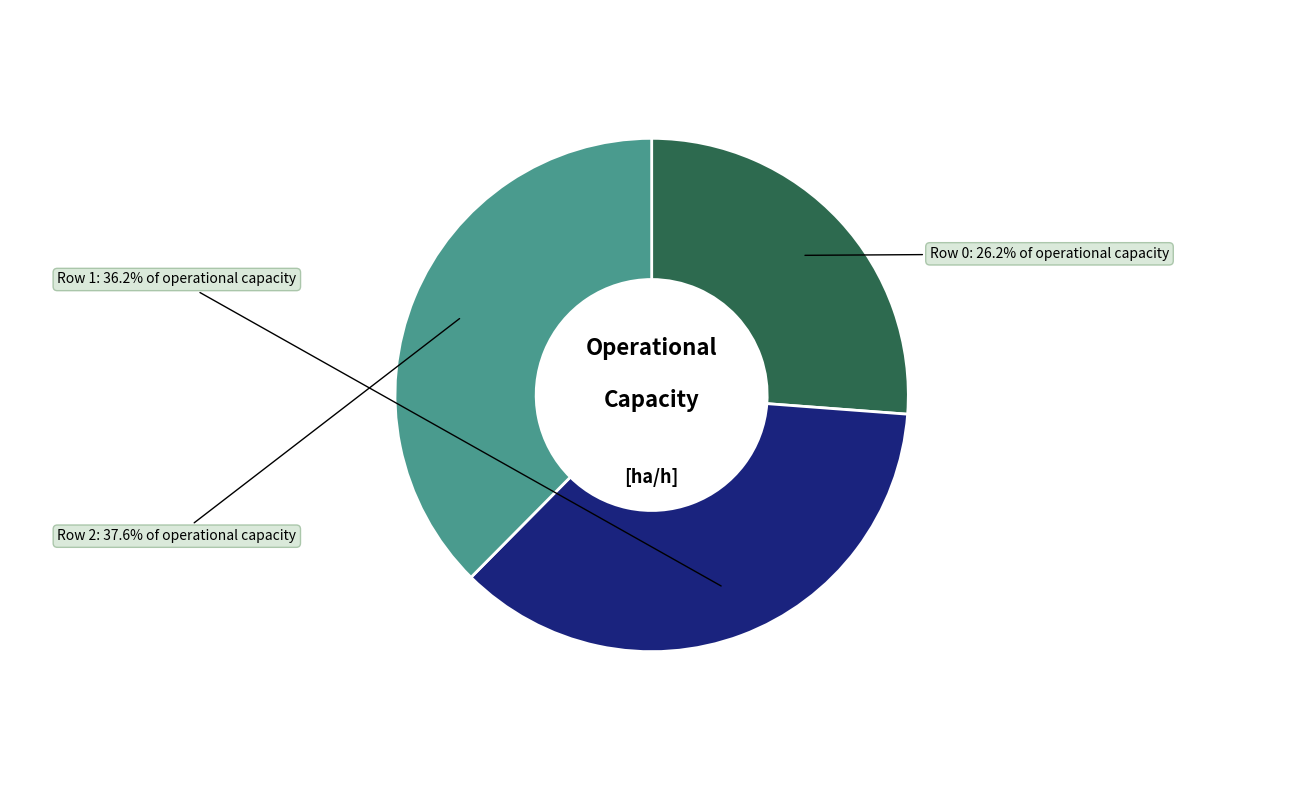

Does any single category account for the majority?

No